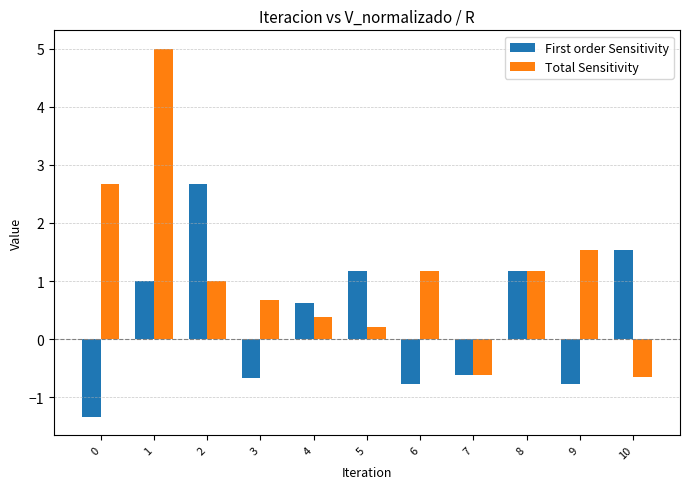

What is the spread (max minus min) of values at 2?

1.7